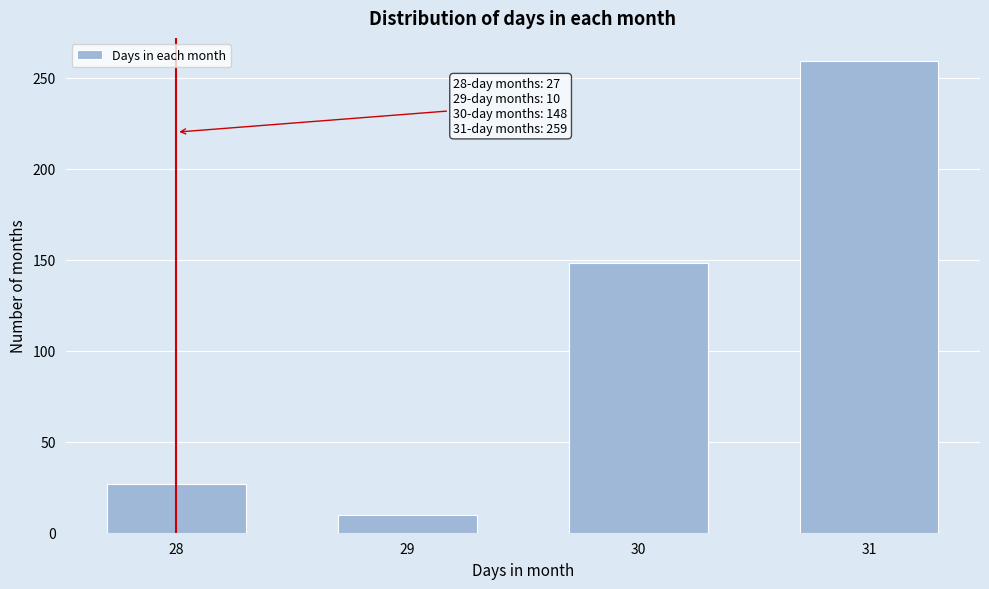

Reading left to right, extract all data points from this chart.

27	10	148	259